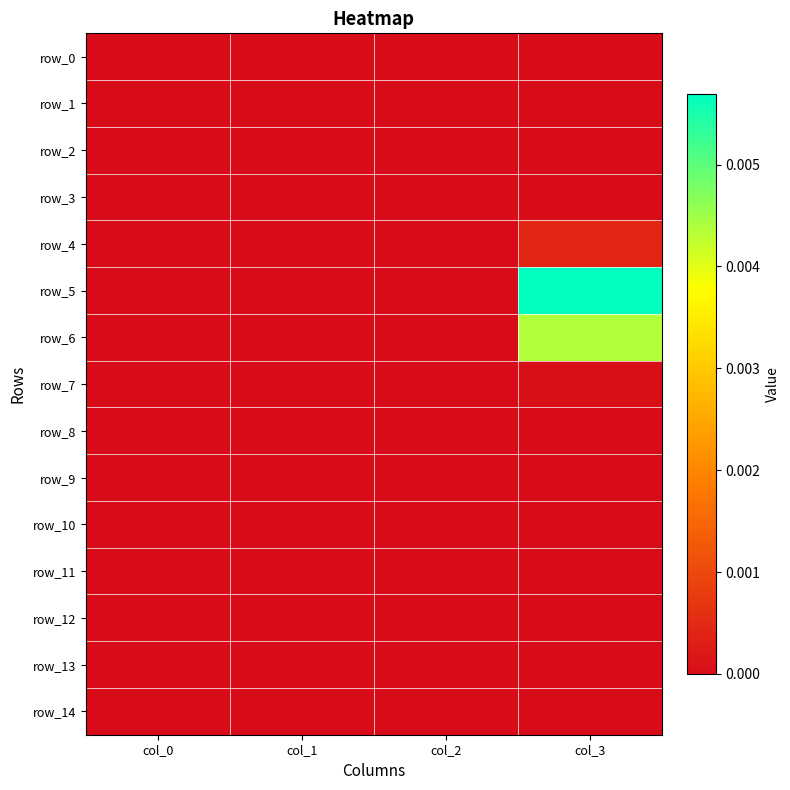

Is the value of row_6 at col_2 greater than the value of row_12 at col_0?

No